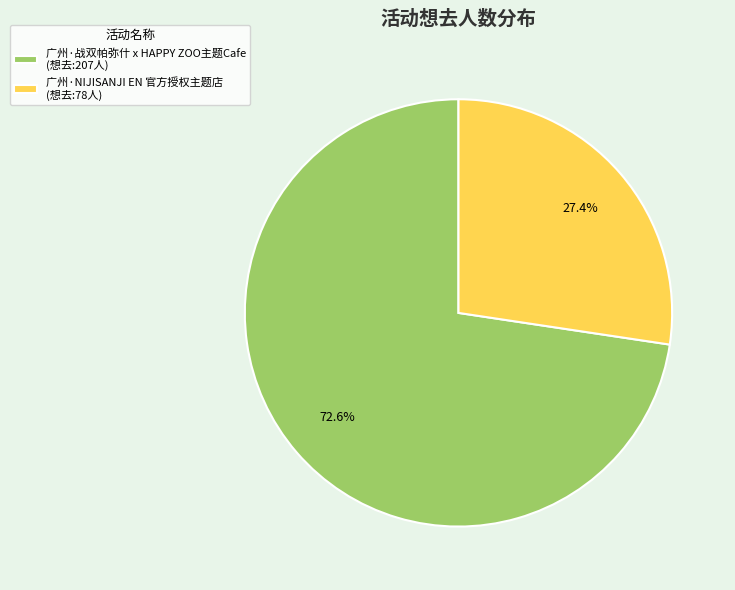

The 广州·战双帕弥什 x HAPPY ZOO主题Cafe slice represents 64% of the pie. True or false?

False